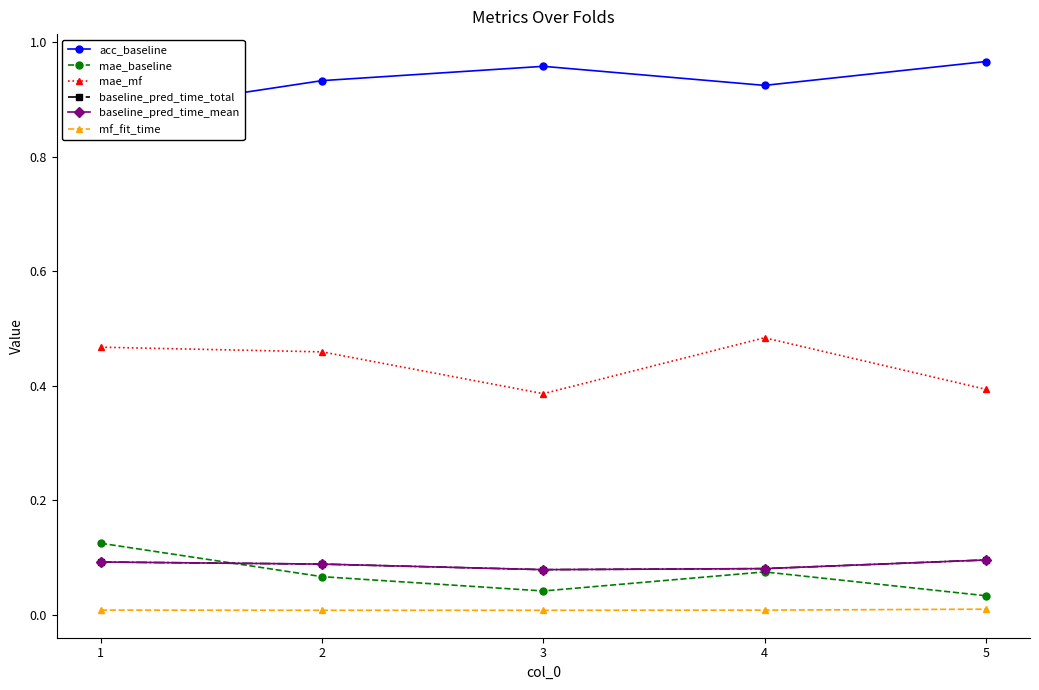

True or false: baseline_pred_time_total and mae_mf cross at least once.

False